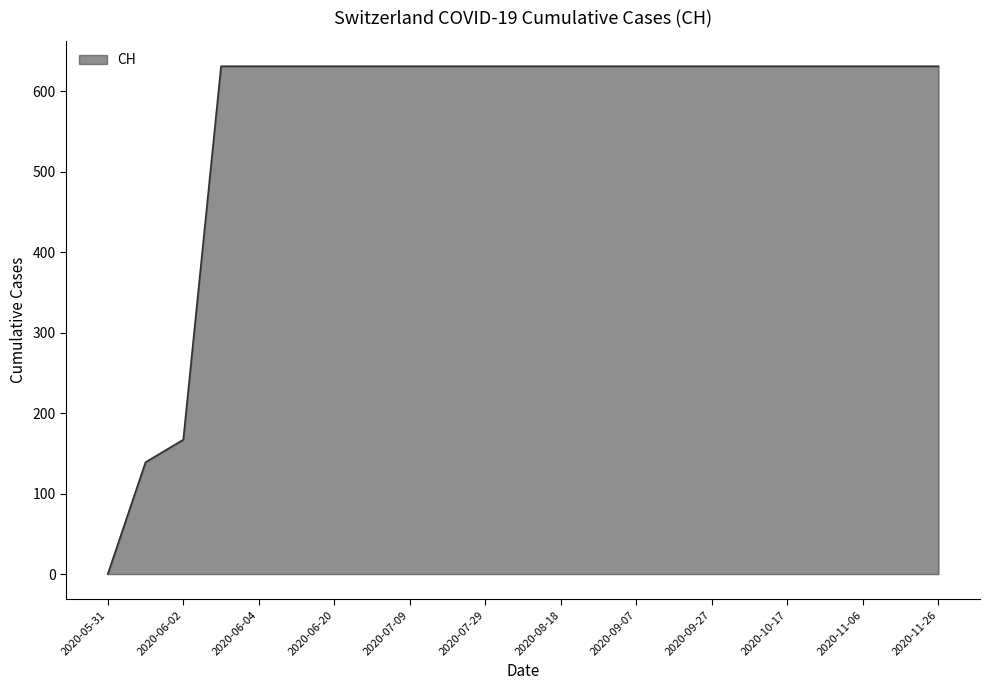

What is the greatest value displayed?

631